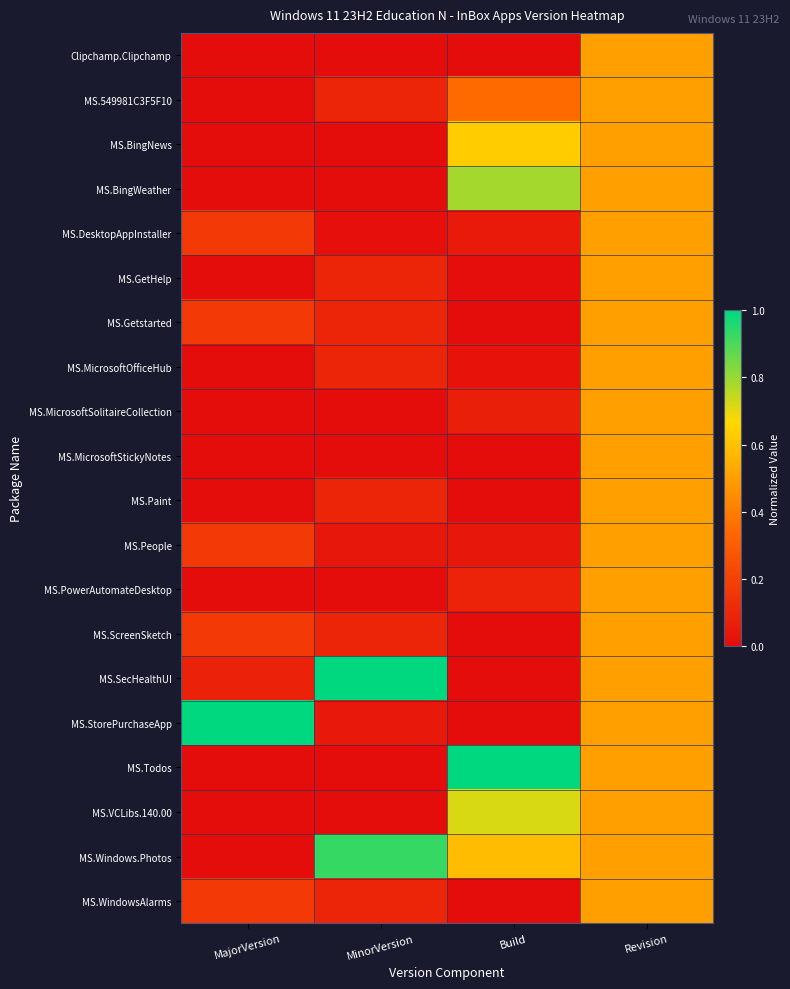

Which series has the largest total across all categories?

MS.Windows.Photos